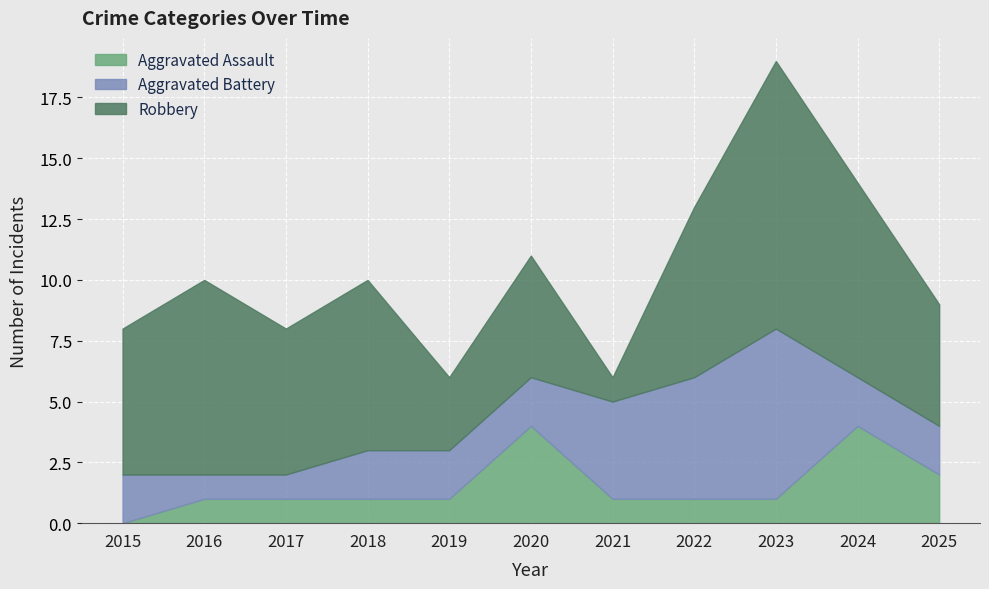

How many interior local valleys does the Robbery series have?

3